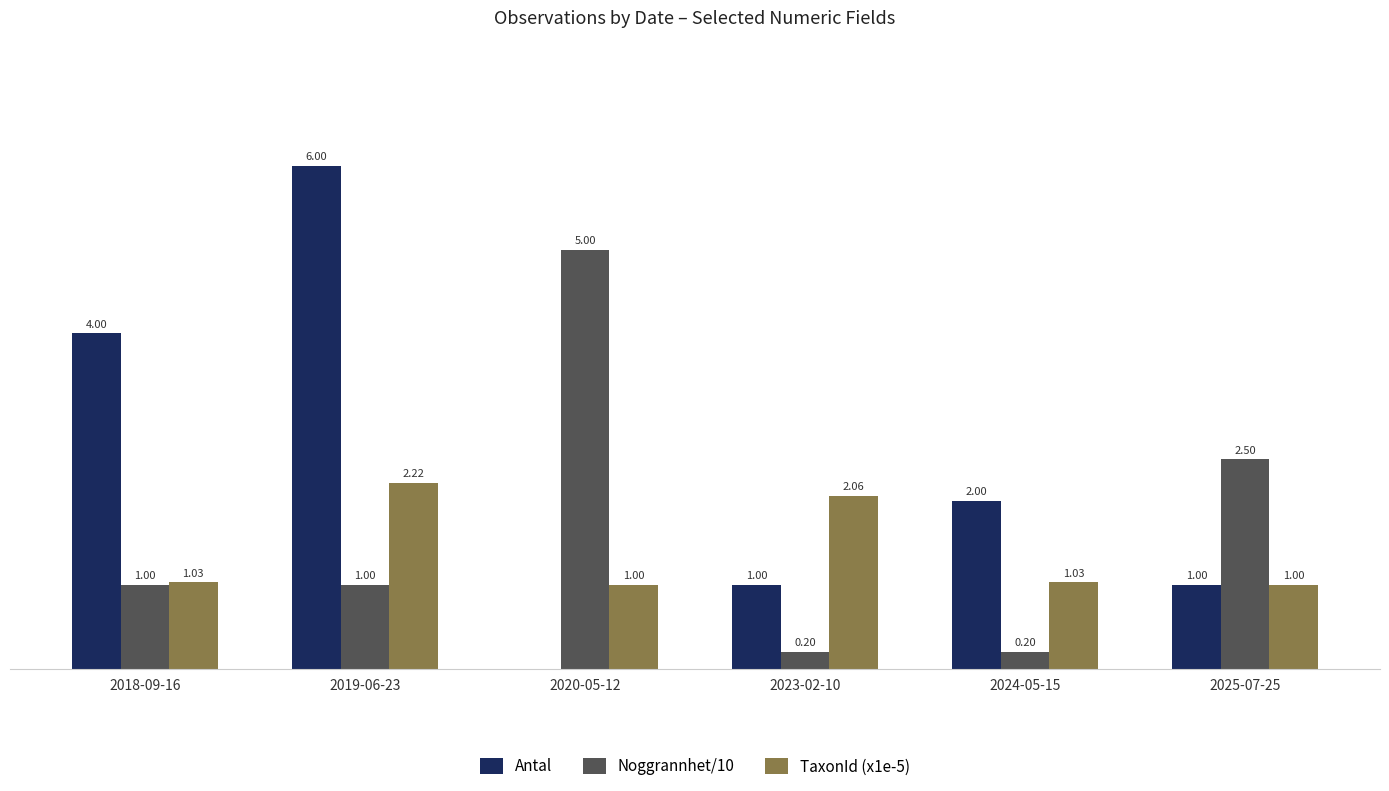

Is the value of TaxonId (x1e-5) at 2018-09-16 greater than the value of Antal at 2023-02-10?

Yes